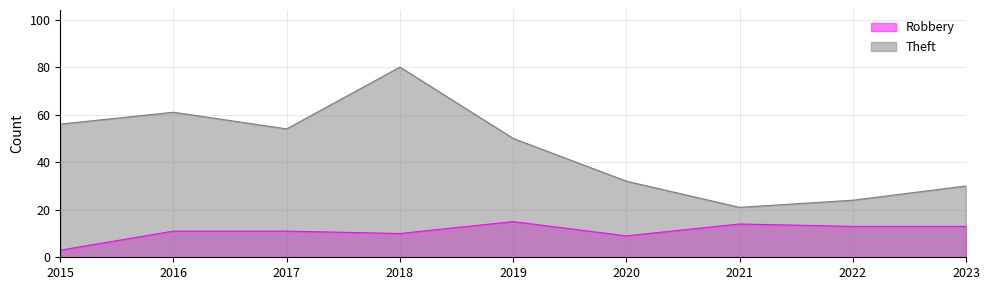

True or false: Theft and Robbery cross at least once.

False